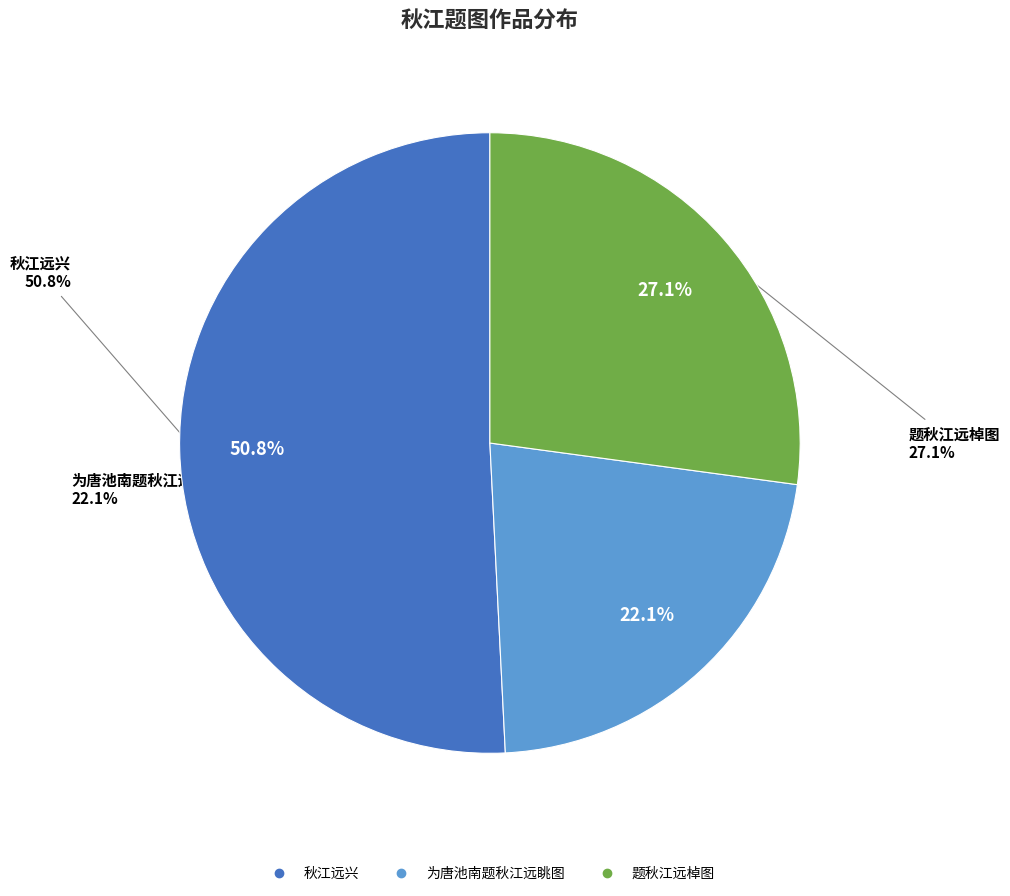

Count the number of slices in the pie.

3